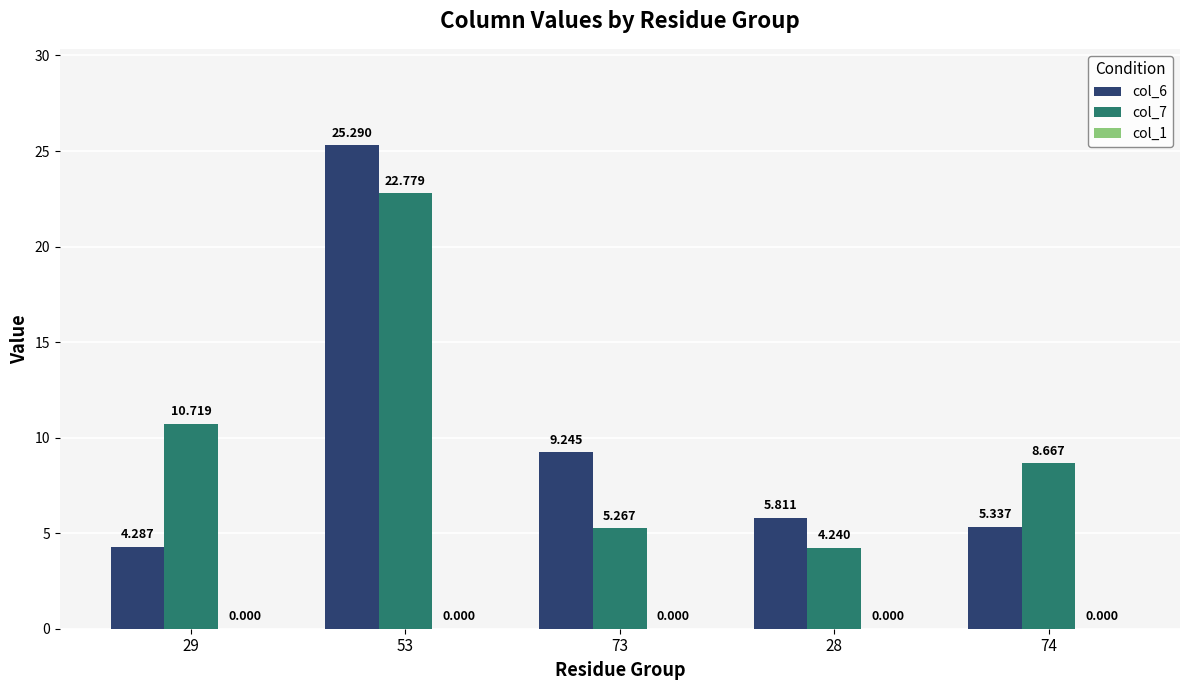

Is the value of col_7 at 28 greater than the value of col_6 at 73?

No